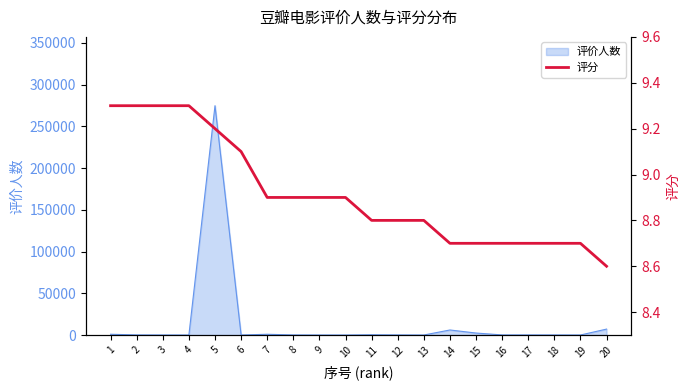

What is the minimum value shown in the chart?

8.6